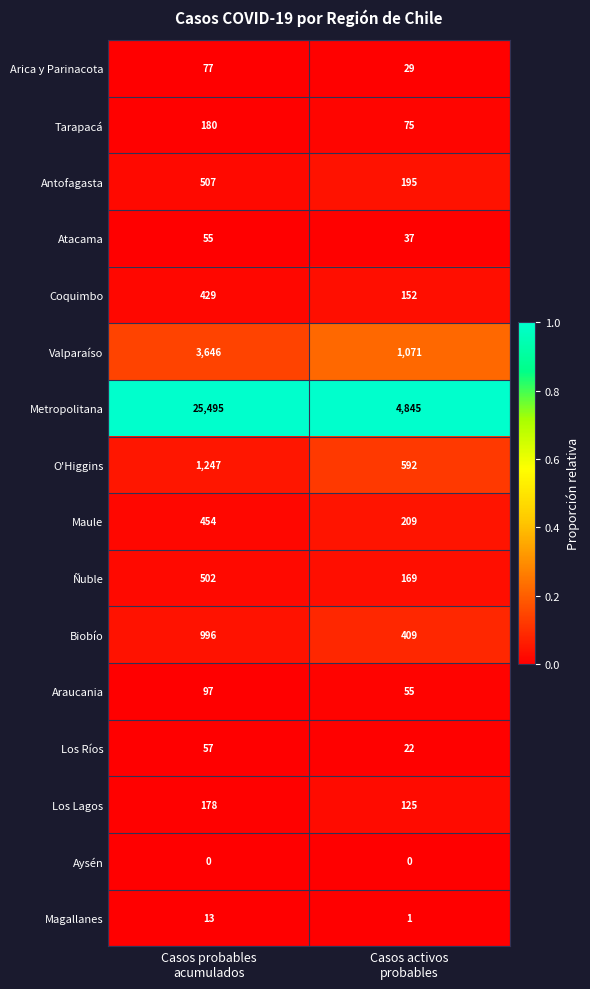

What is the difference between the maximum and minimum values in the Los Lagos series?

53